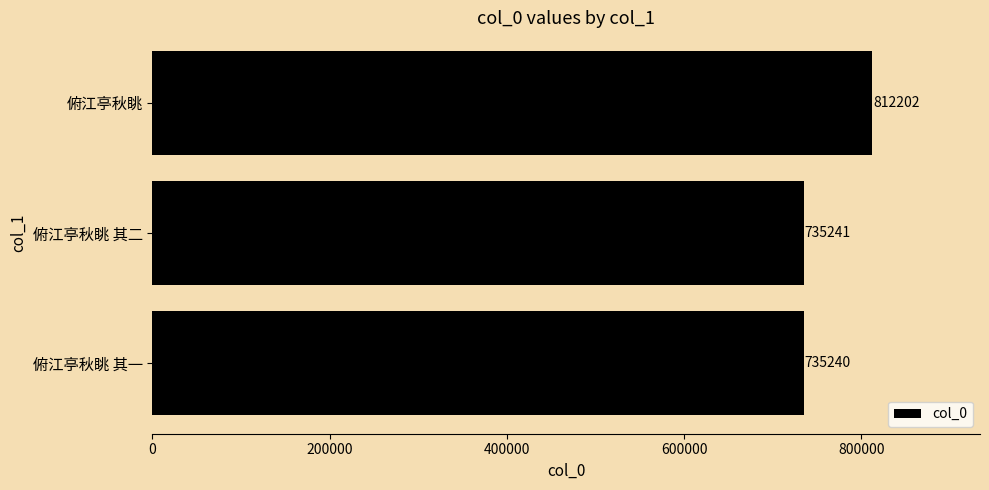

What is the minimum value shown in the chart?

735240